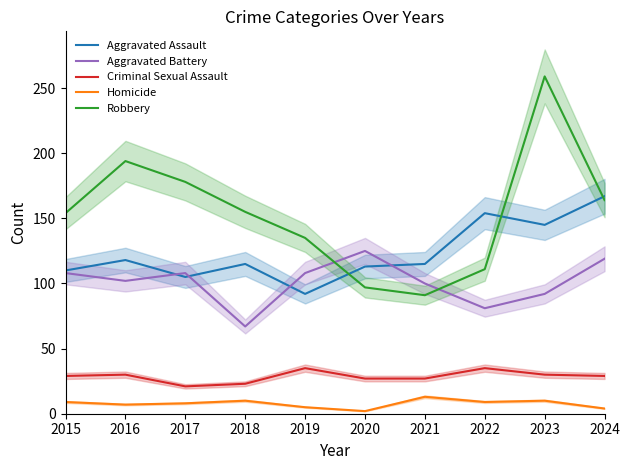

At how many categories does at least one series exceed 95?

10